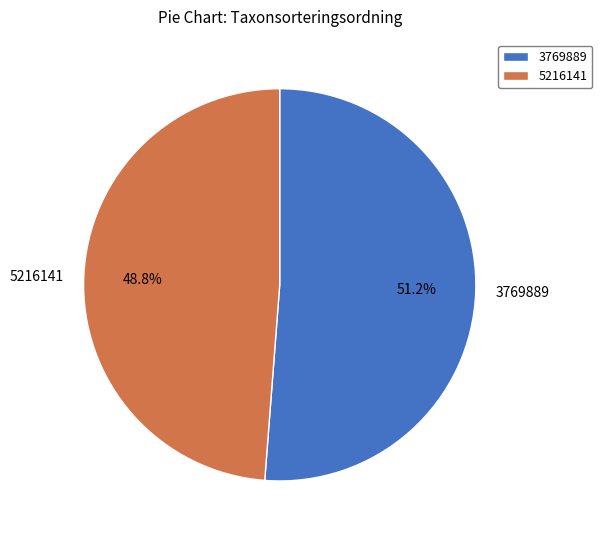

What percentage is the 3769889 slice, to the nearest percent?

51%